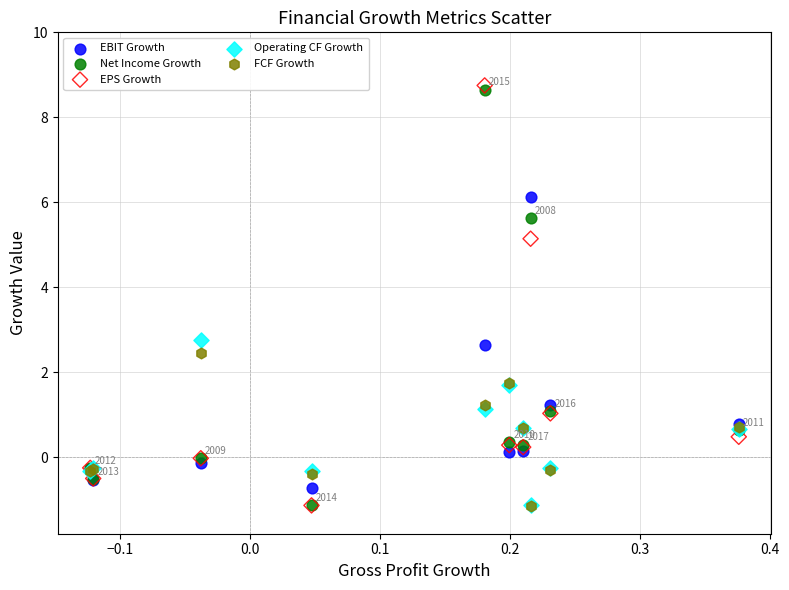

In the EPS Growth series, what Y value is closest to 3?

1.0